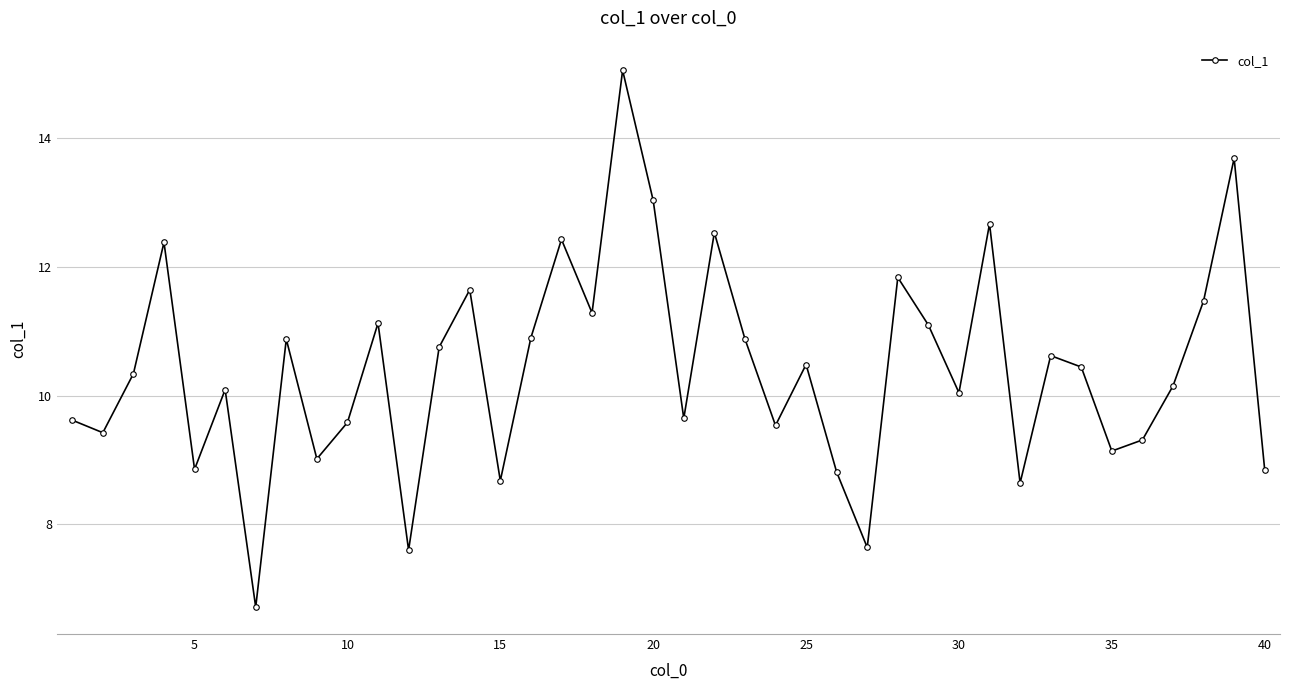

How many interior local valleys (lower than both neighbors) does the data have?

13